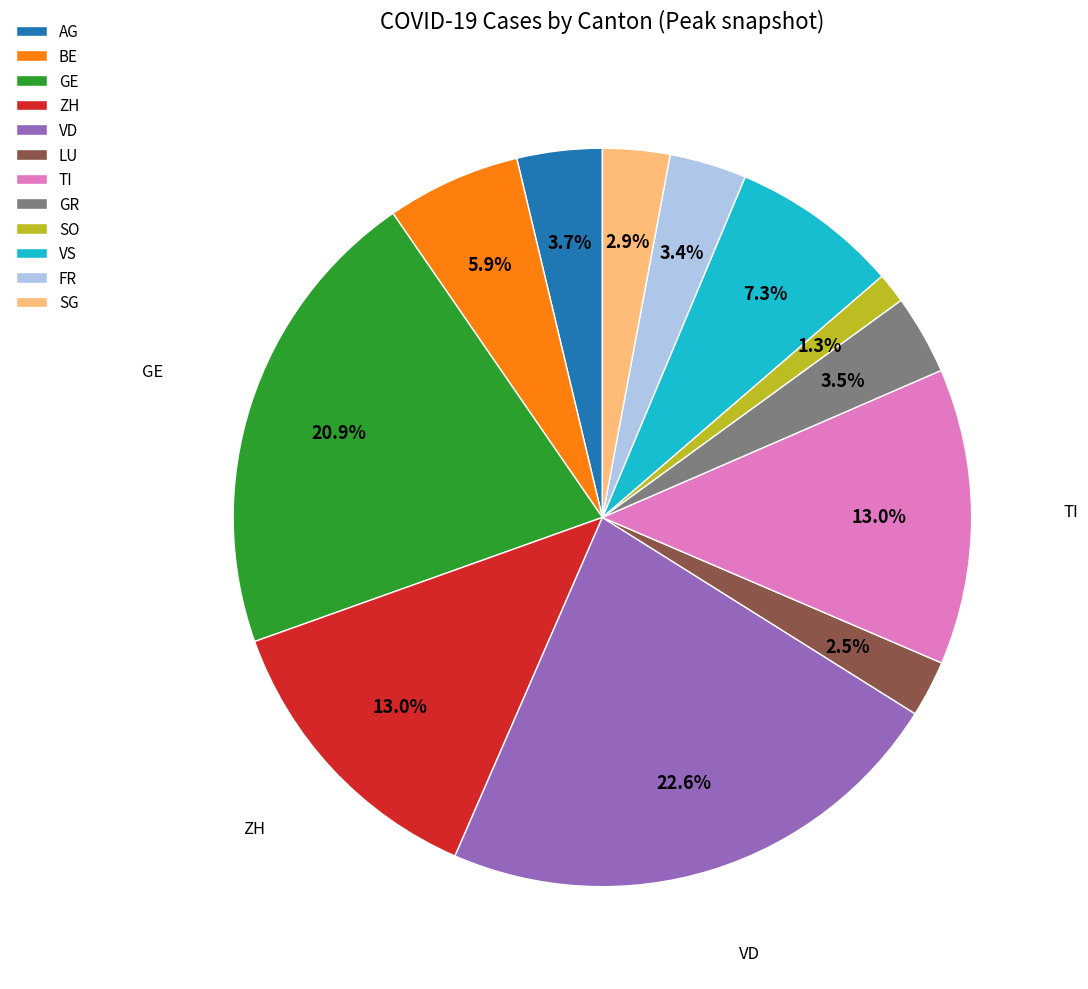

How many slices are in this pie chart?

12